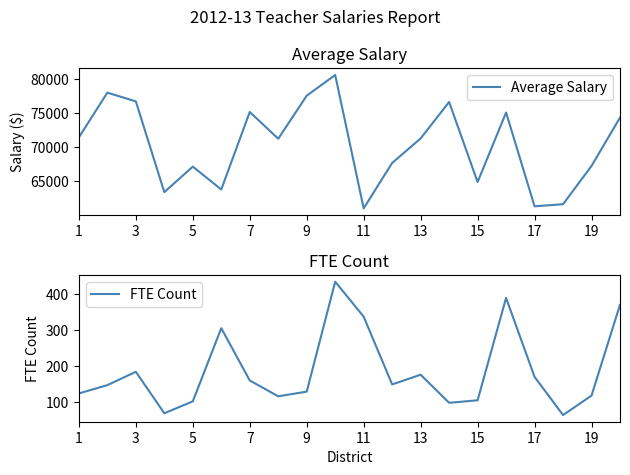

Where is the first local maximum for FTE Count?

3